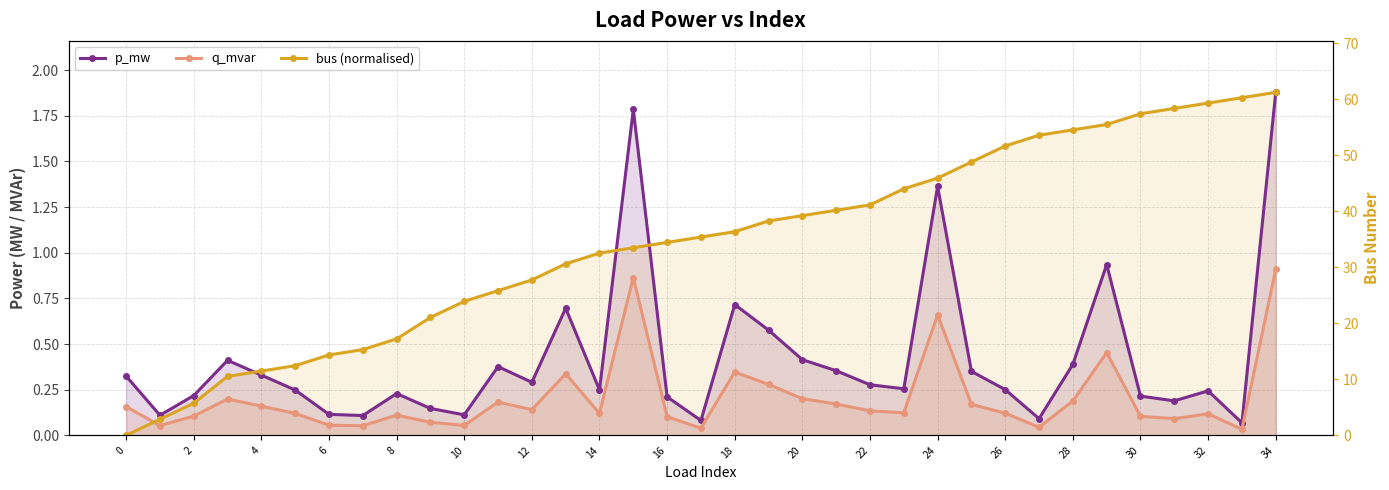

What are all the series names shown in the legend?

p_mw, q_mvar, bus (normalised)